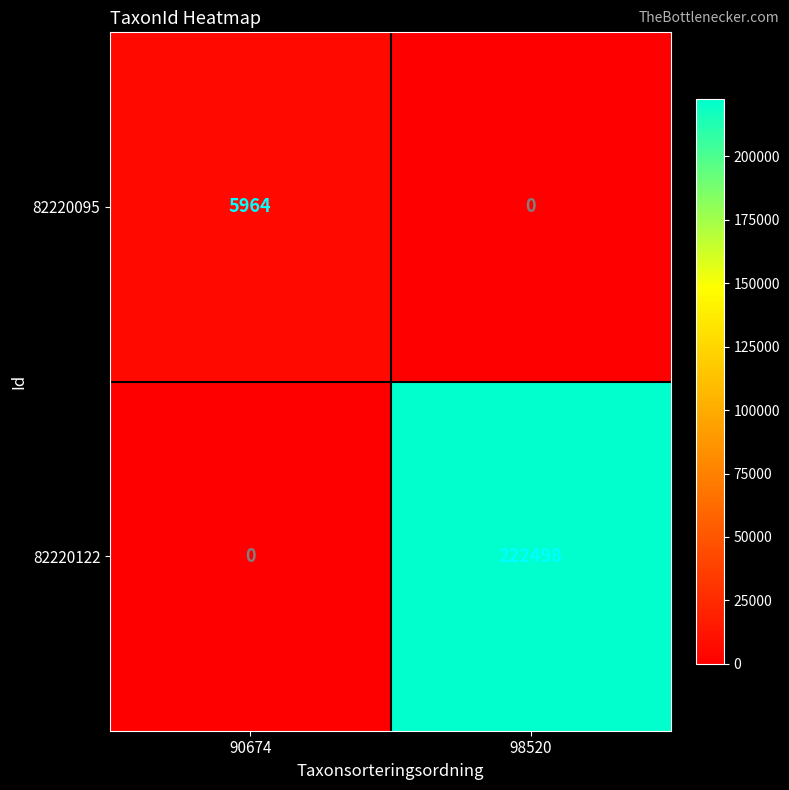

What is the total value across all series at 98520?

222498